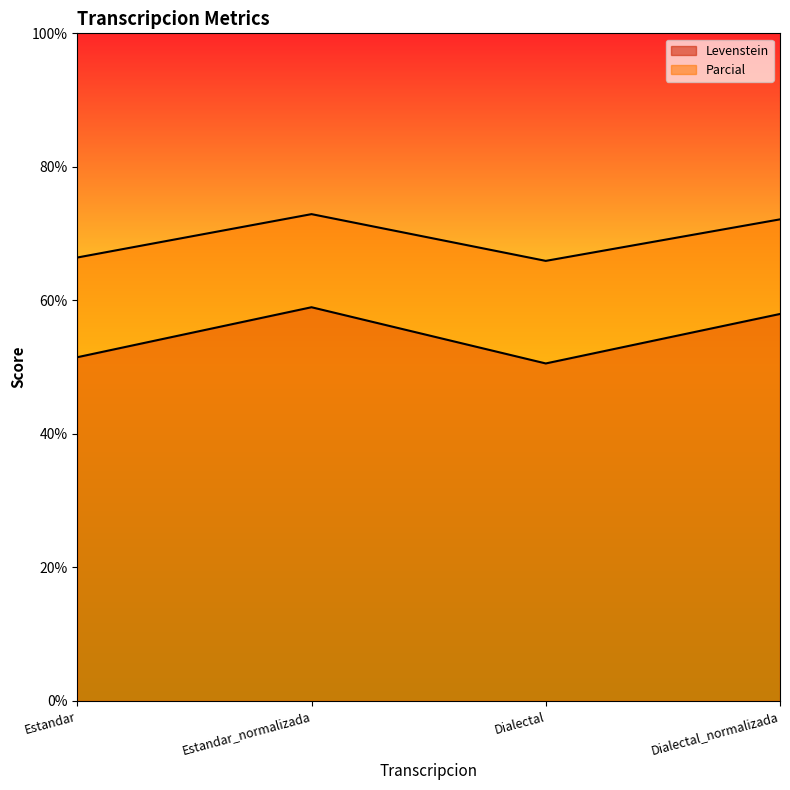

How many data points does each series have?

4